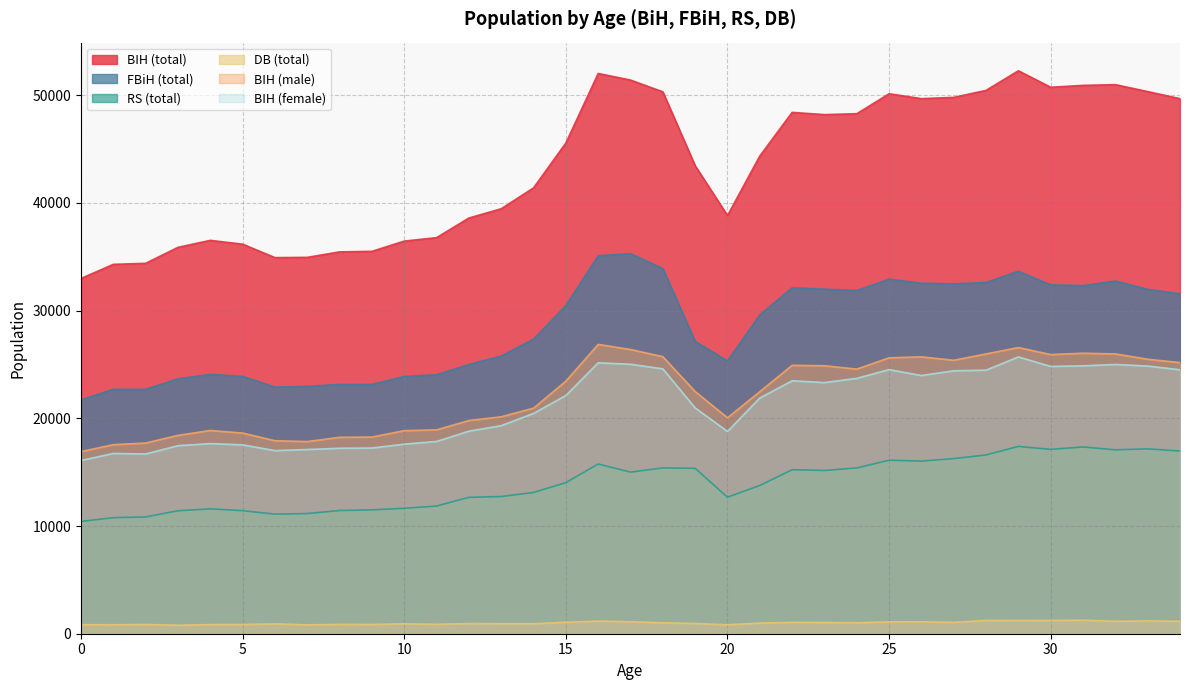

What is the smallest value displayed?

791